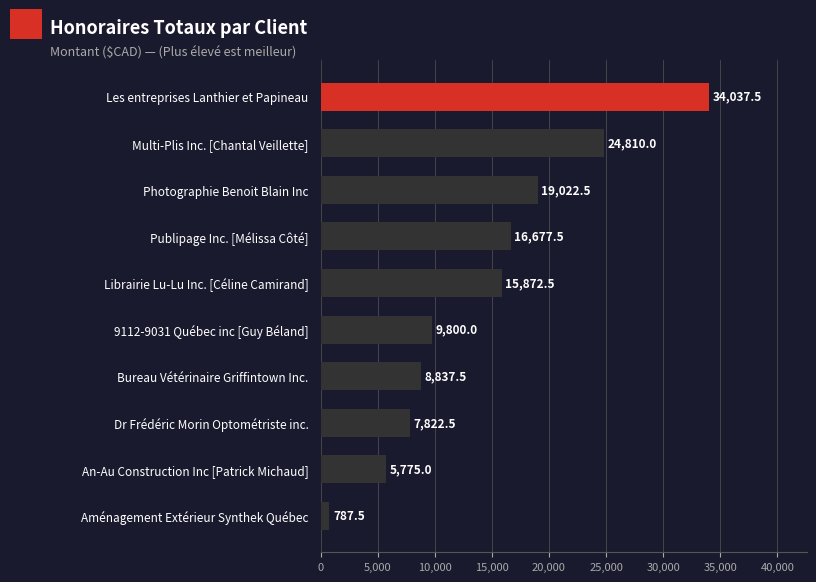

At which category does the chart reach its peak across all series?

Les entreprises Lanthier et Papineau